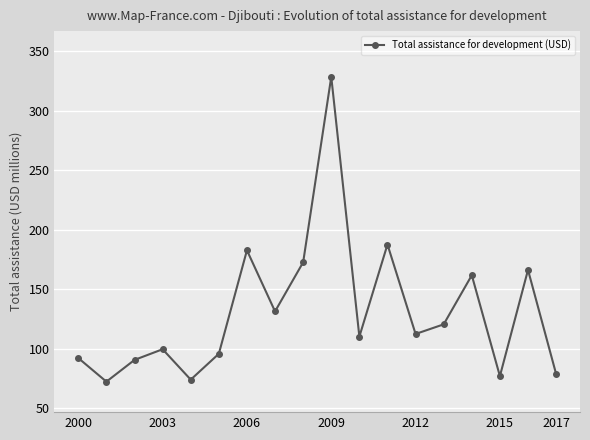

Reading right to left, what are all the values shown in this chart?

78.9	166.2	77.1	161.8	120.6	112.5	187.6	110.3	328.3	172.7	131.4	182.7	95.9	74.2	99.7	90.7	72.5	92.3